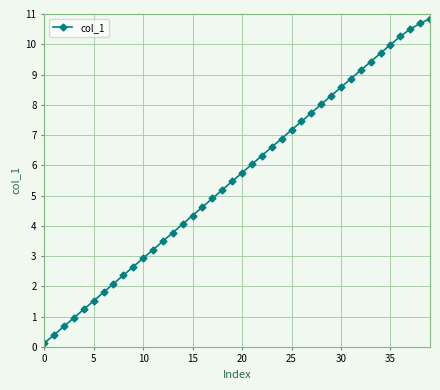

What is the minimum value shown in the chart?

0.1